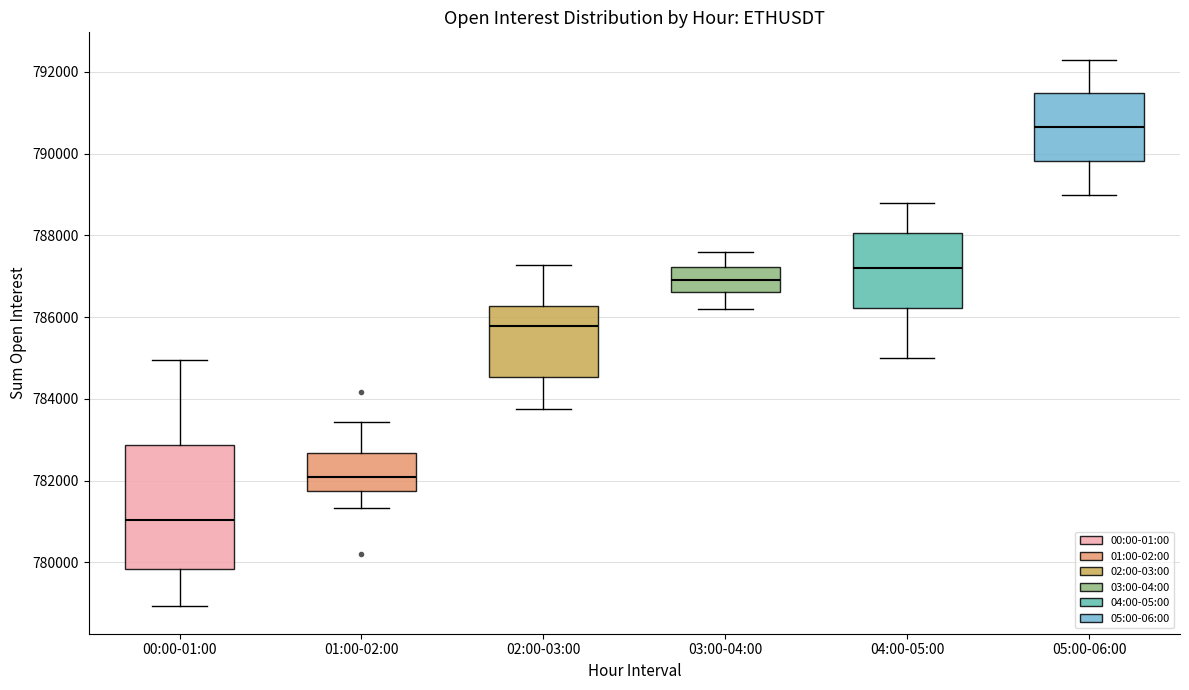

Where does the lower whisker of the box for 00:00-01:00 end on the y-axis? The values are not printed on the chart, so give them approximately, as read against the axis.

779000